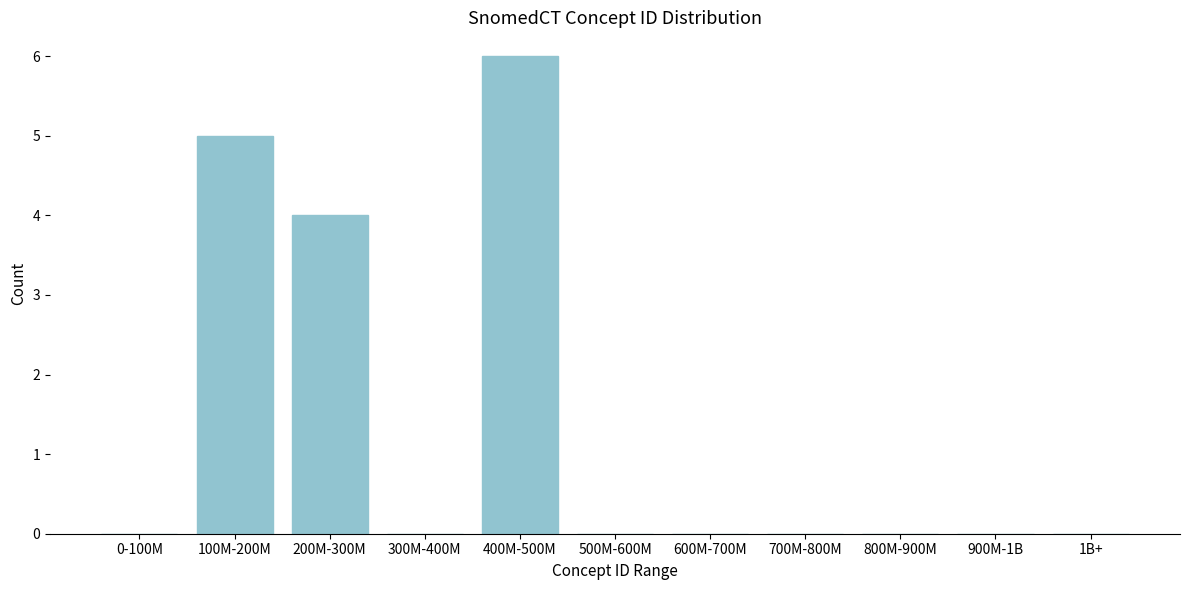

Reading left to right, list all the values displayed in this chart.

0-100M=0	100M-200M=5	200M-300M=4	300M-400M=0	400M-500M=6	500M-600M=0	600M-700M=0	700M-800M=0	800M-900M=0	900M-1B=0	1B+=0